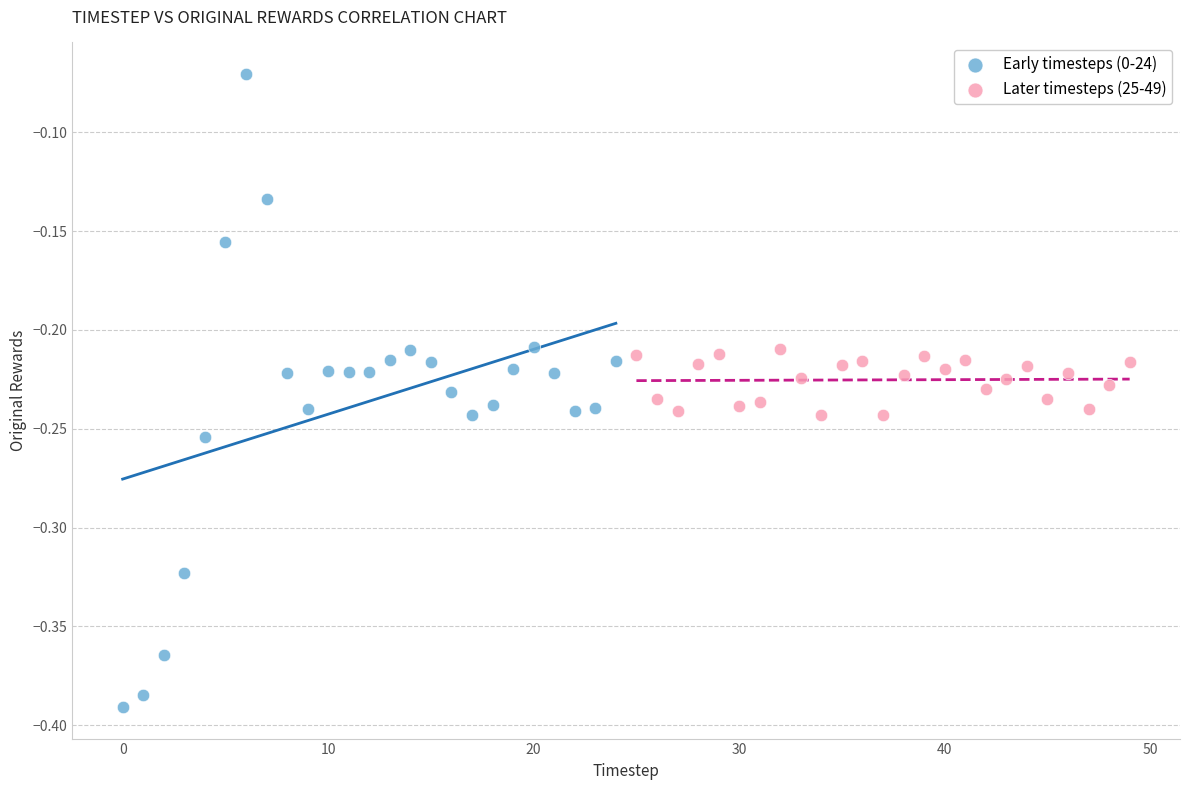

Which series reaches the minimum Y coordinate?

Early timesteps (0-24)